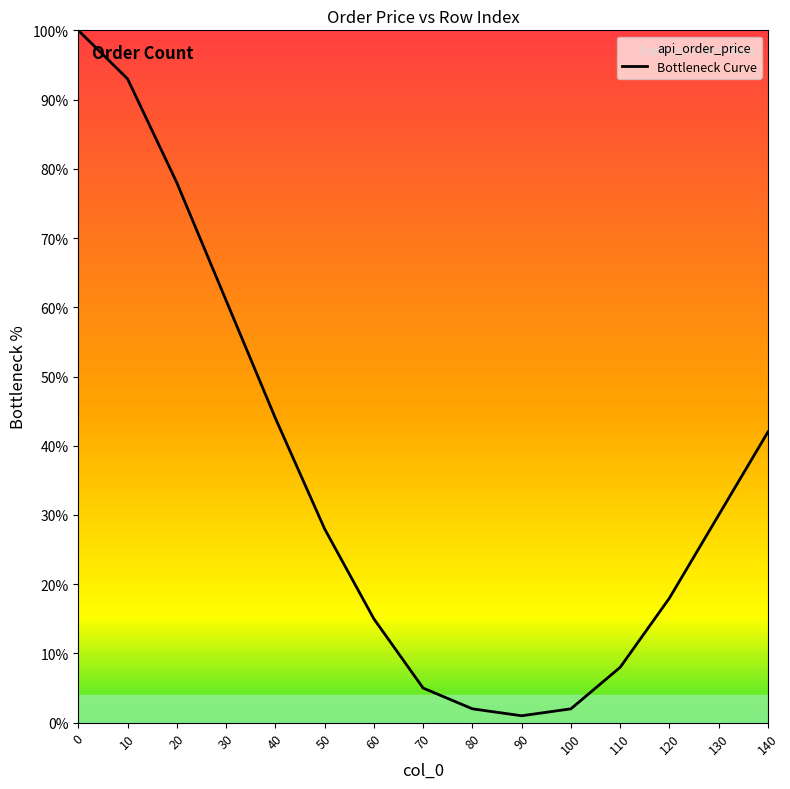

How many data points are less than 28?

7